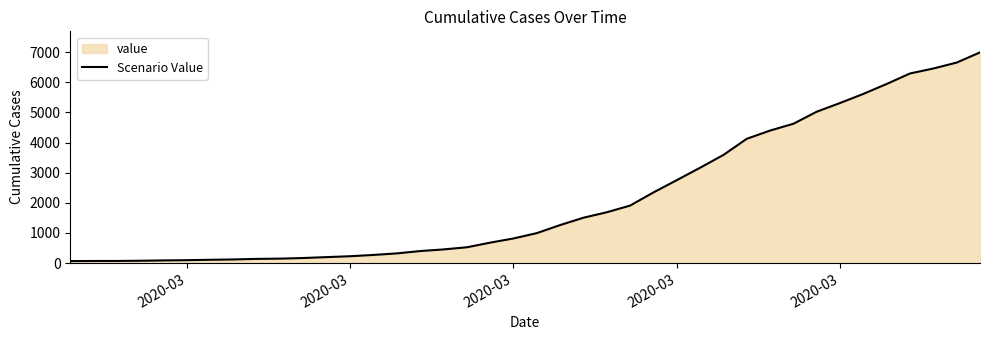

What is the difference between the maximum and minimum values?

6931